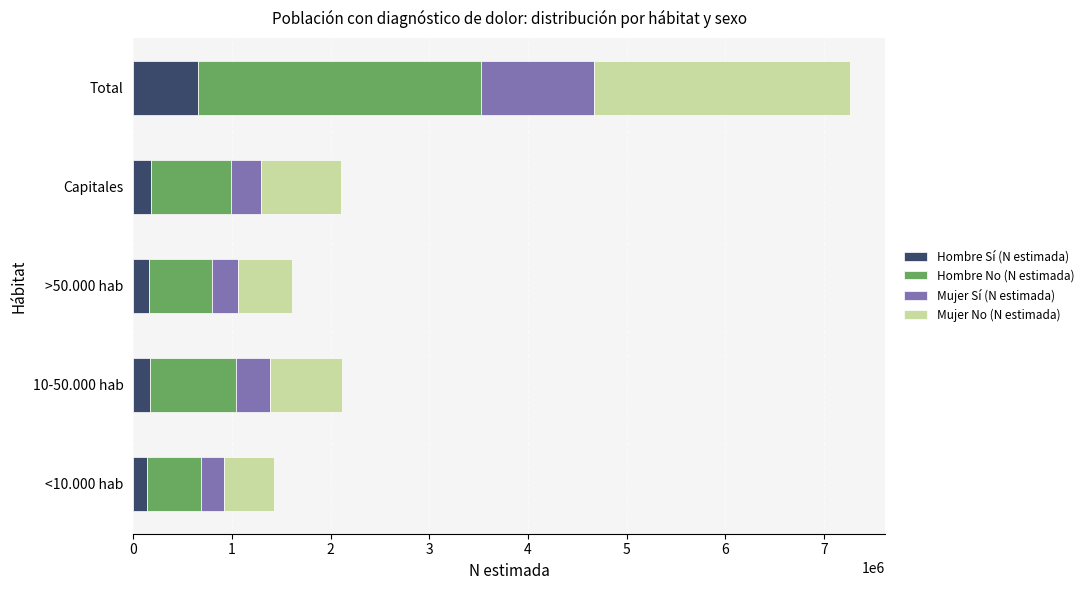

At which label does Hombre Sí (N estimada) reach its peak?

Total